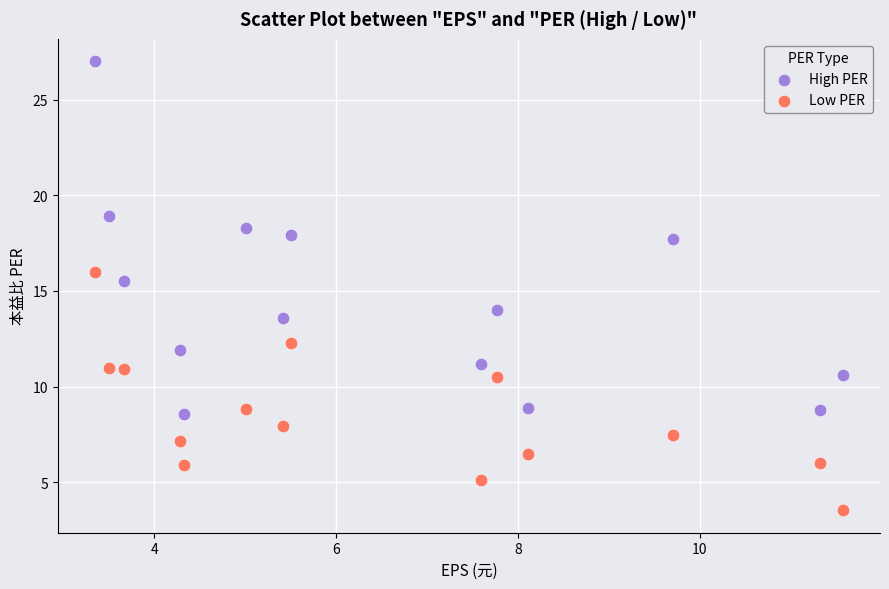

Which series has the largest Y range (max minus min)?

High PER